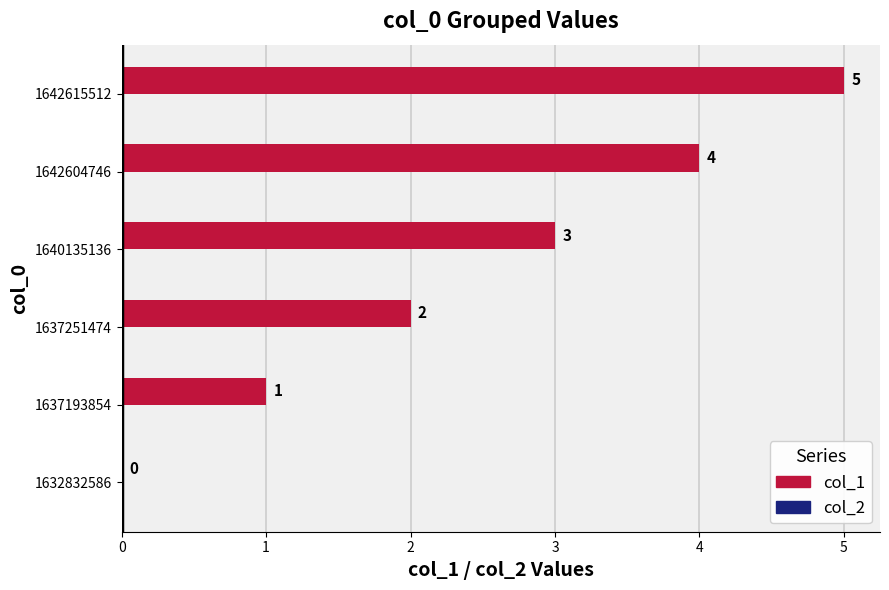

The value at 1640135136 is 2. True or false?

False